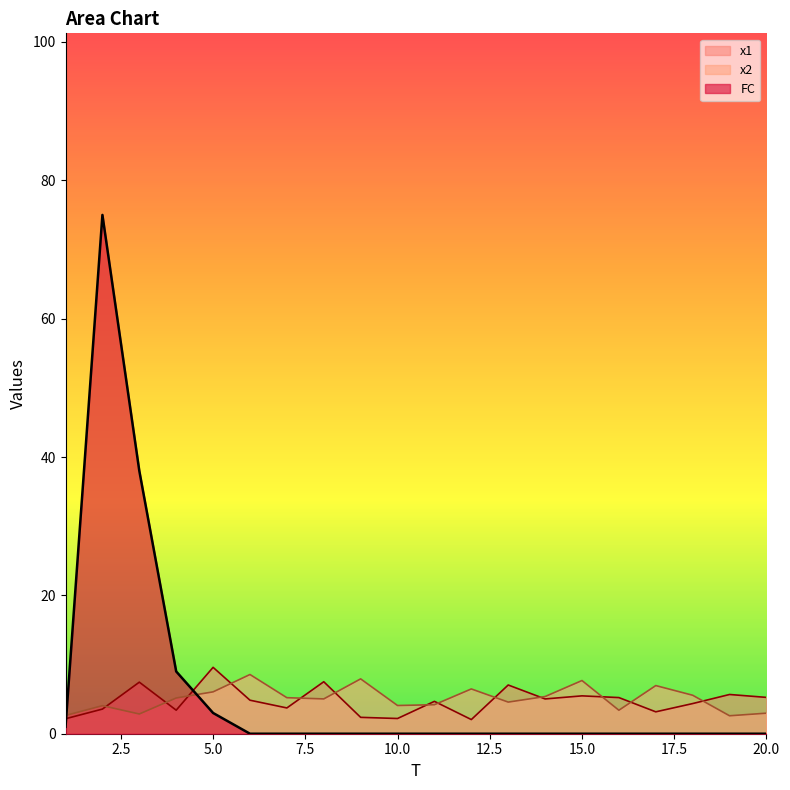

Rank the categories by x1 value from lowest to highest.

12, 1, 10, 9, 17, 4, 2, 7, 18, 11, 6, 14, 16, 20, 15, 19, 13, 3, 8, 5